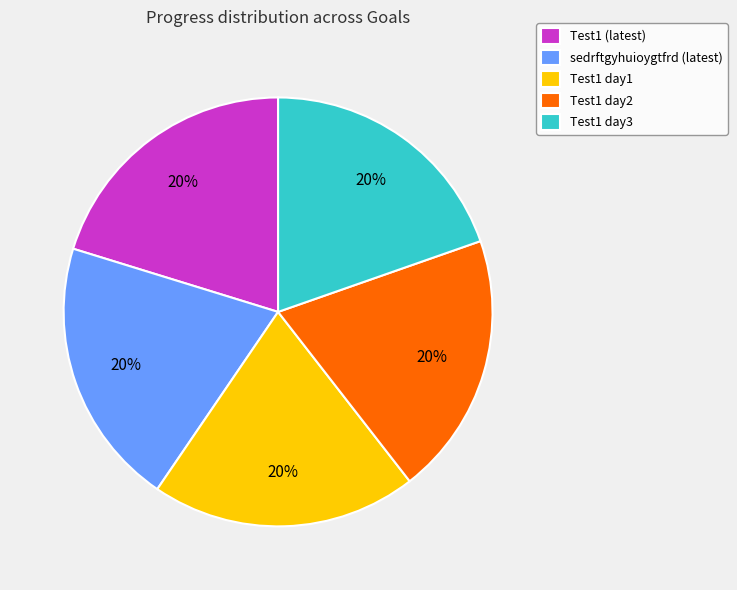

To the nearest percent, what is the average slice percentage?

20%